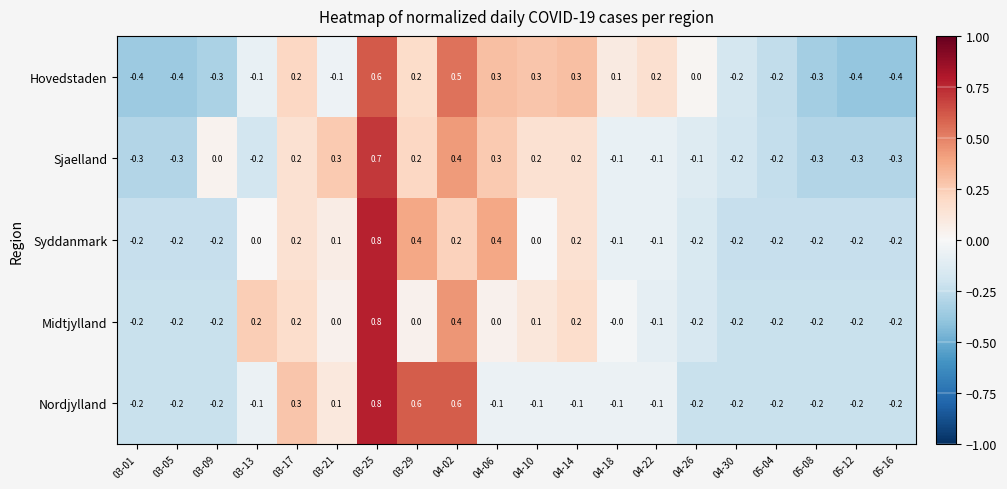

What is the total value across all series at 04-02?

2.1